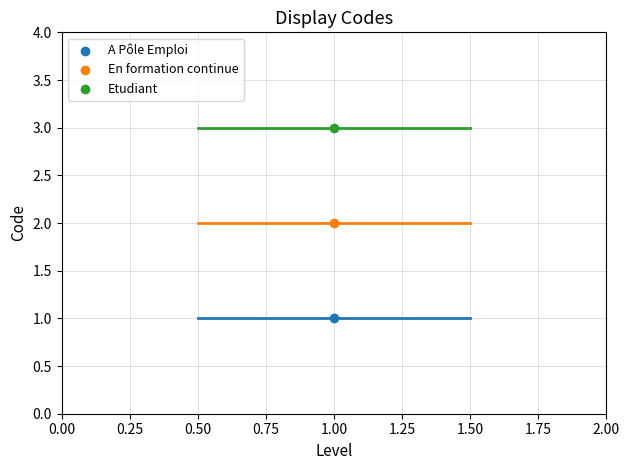

List the coordinates of all points in the En formation continue series as (X, Y) pairs, reading left to right.

(1, 2)